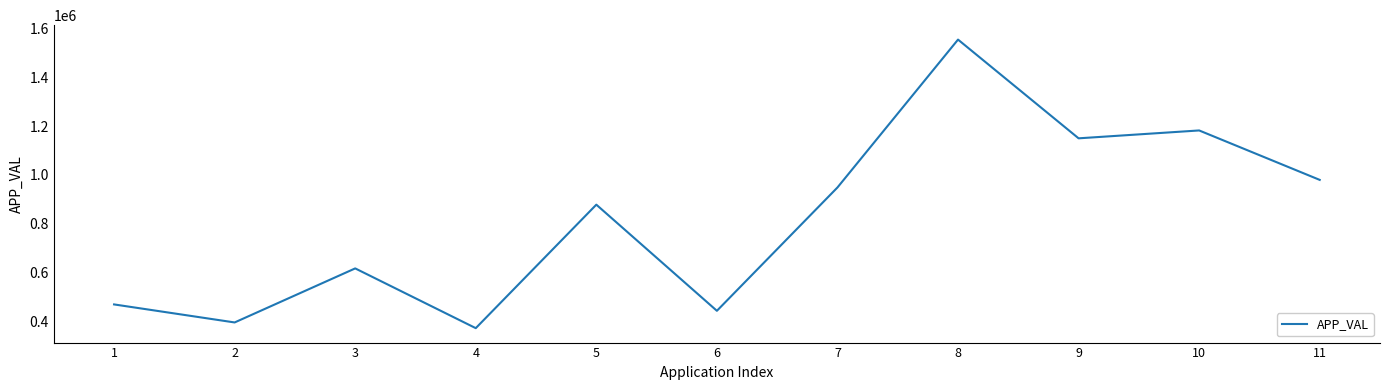

Reading right to left, extract all data points from this chart.

11=979848	10=1182254	9=1150012	8=1554215	7=948800	6=443876	5=878395	4=372820	3=617465	2=396180	1=469987